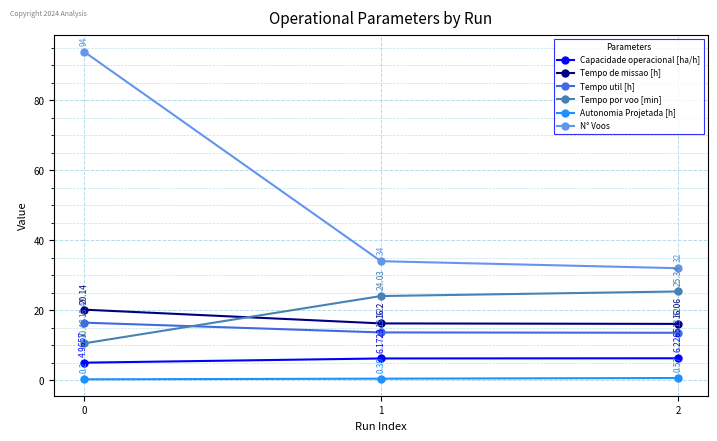

Which series changed the most between 1 and 2?

N° Voos